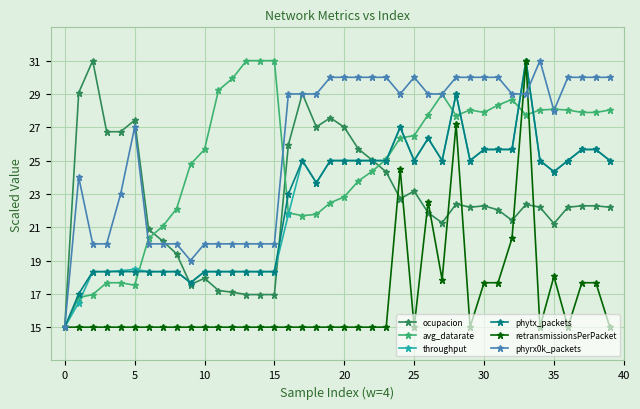

What is the greatest value displayed?

31.0